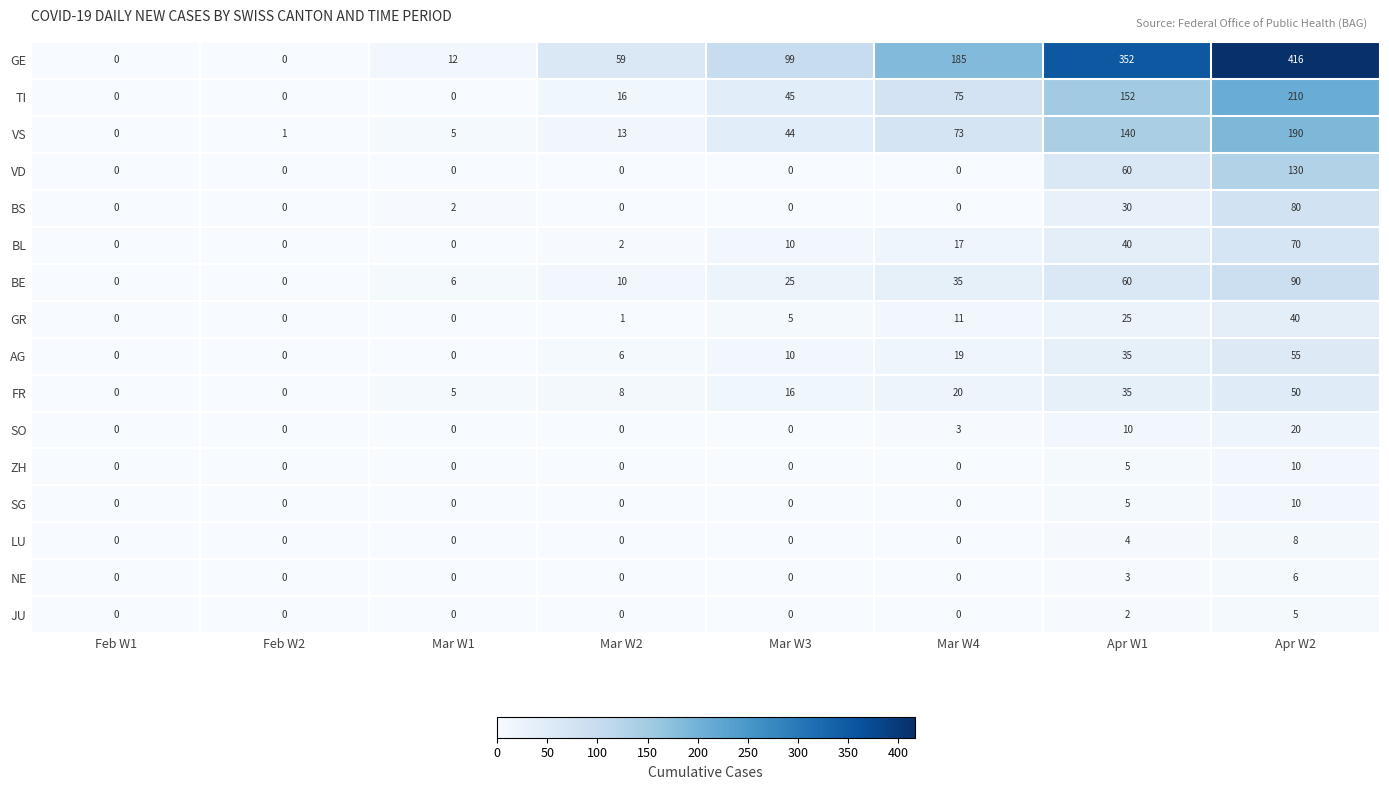

The GE series shows 185 at Mar W4. True or false?

True